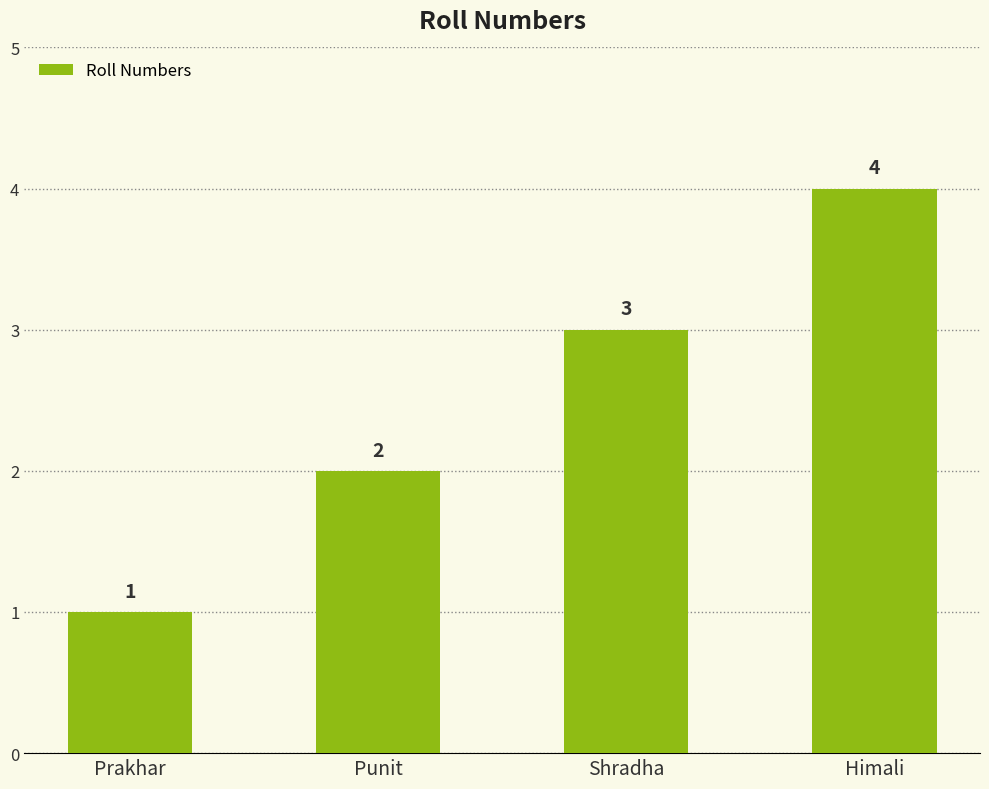

What is the difference between the values at Prakhar and Punit?

1